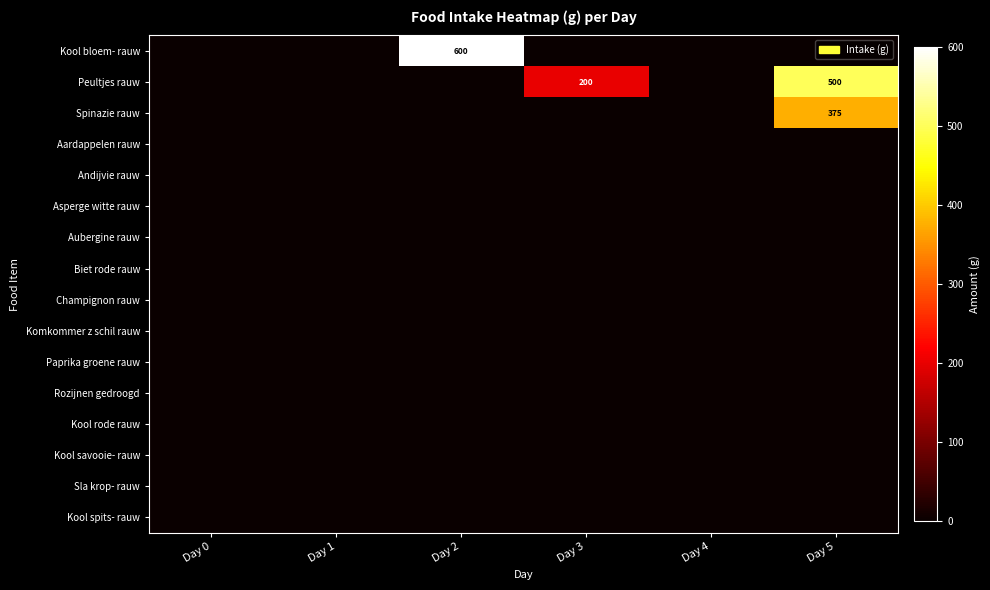

Which has a higher value, Day 3 or Day 1?

Day 3